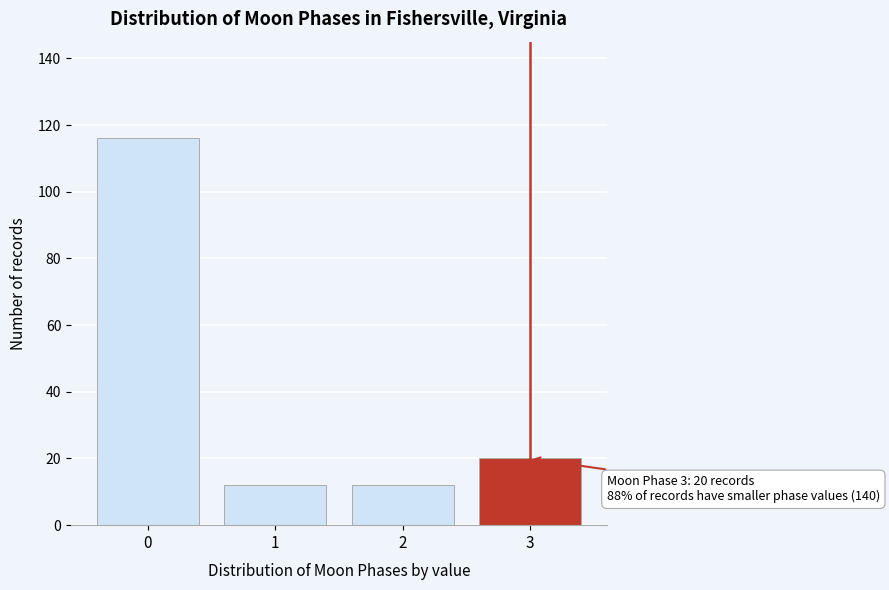

Reading right to left, what are all the values shown in this chart?

3=20	2=12	1=12	0=116